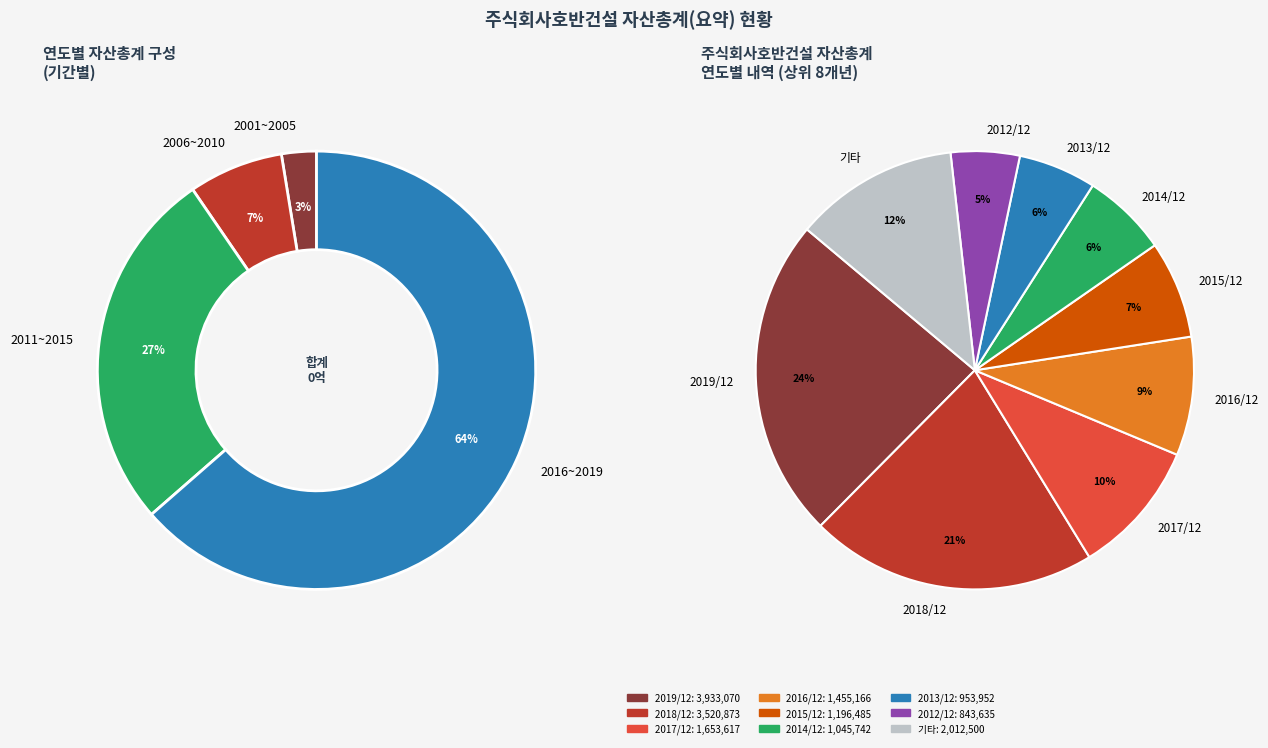

Combined, do 2005/12 and 2007/12 account for over 50%?

No